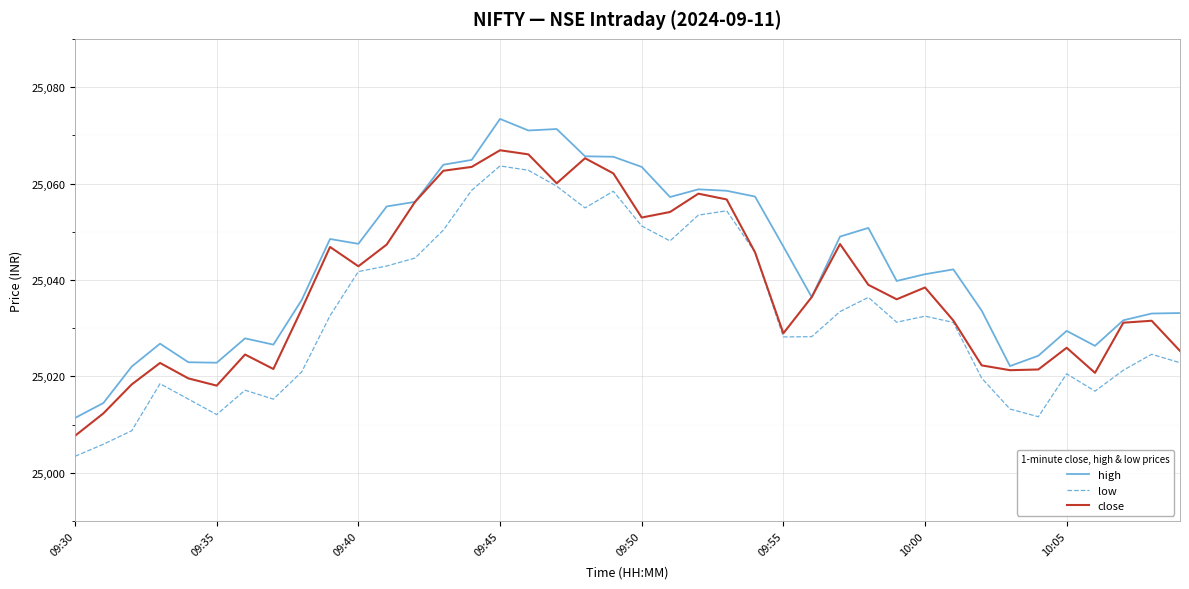

Does the chart display data point markers on the line(s)?

No